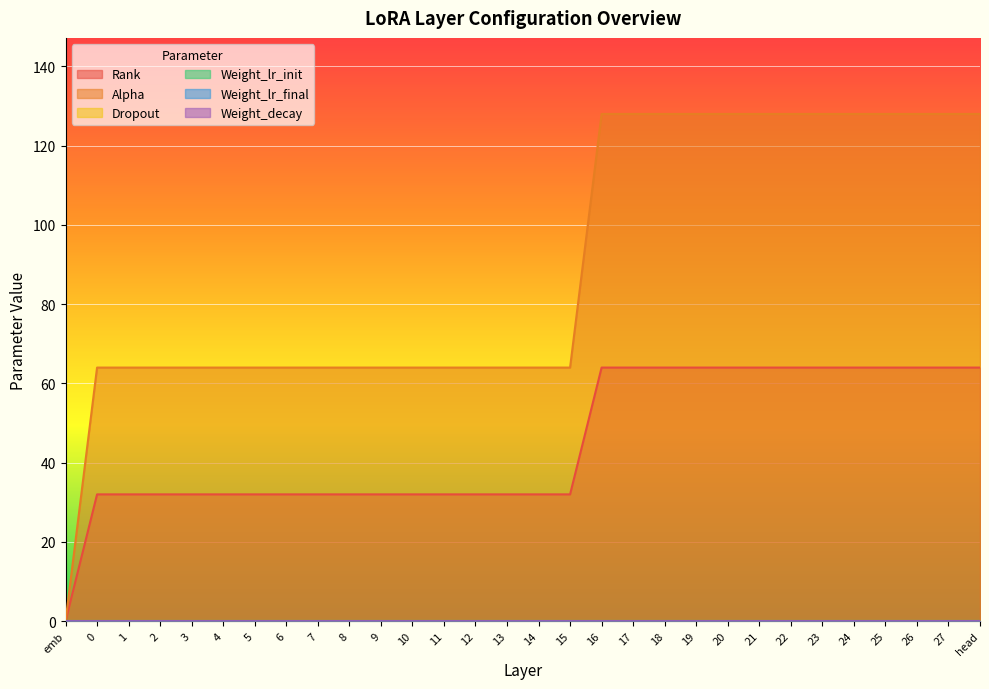

Which label corresponds to the smallest value in the chart?

emb